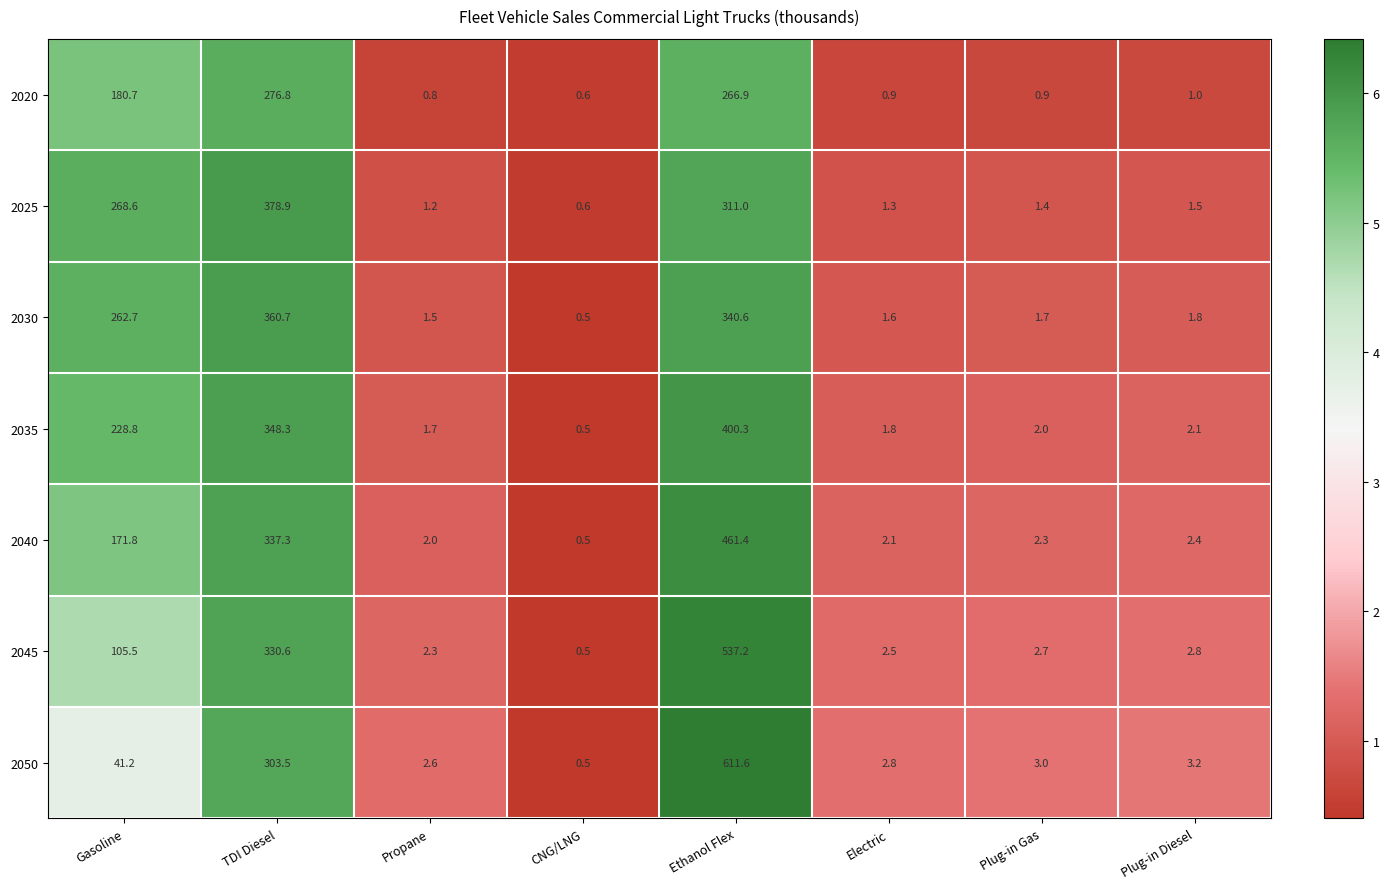

The 2045 series shows 330.6 at TDI Diesel. True or false?

True